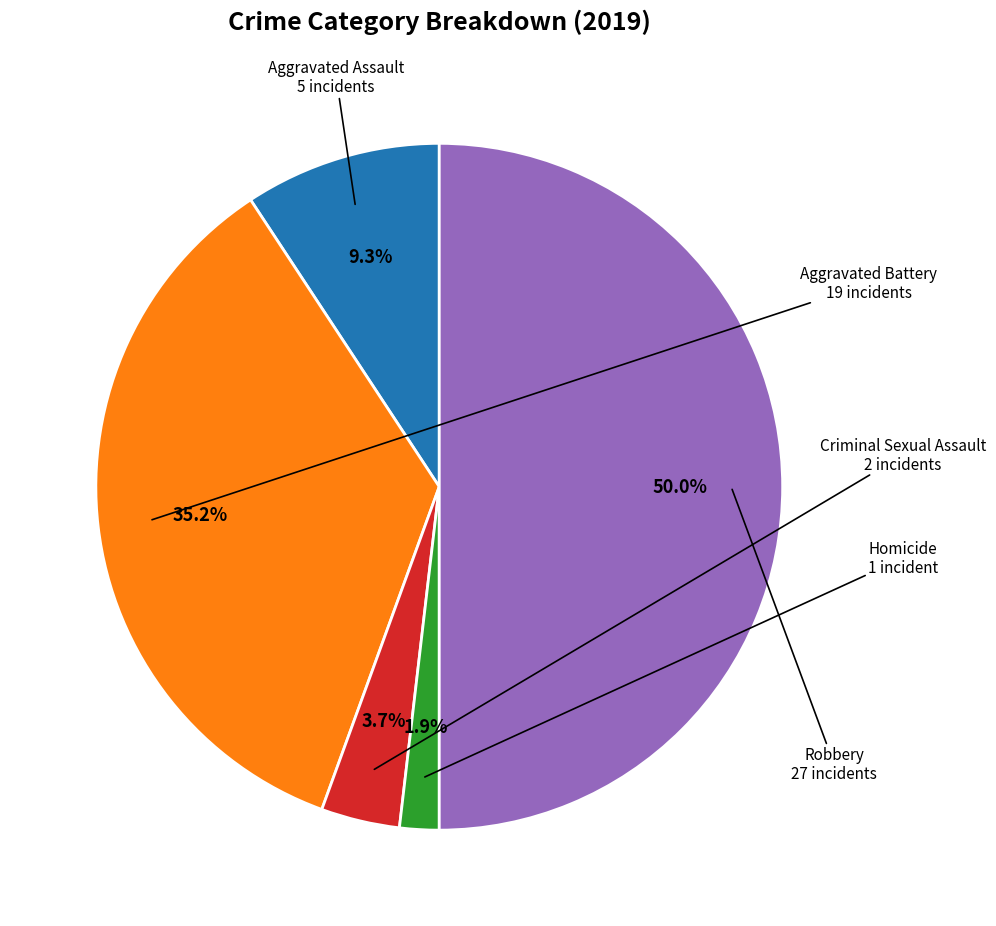

To the nearest percent, what is the difference between the largest and smallest slice percentages?

48%